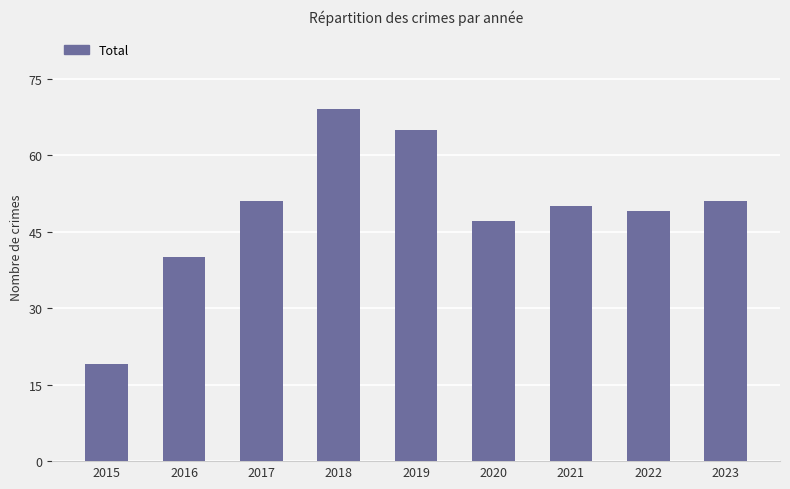

Which category has the highest value across all series?

2018